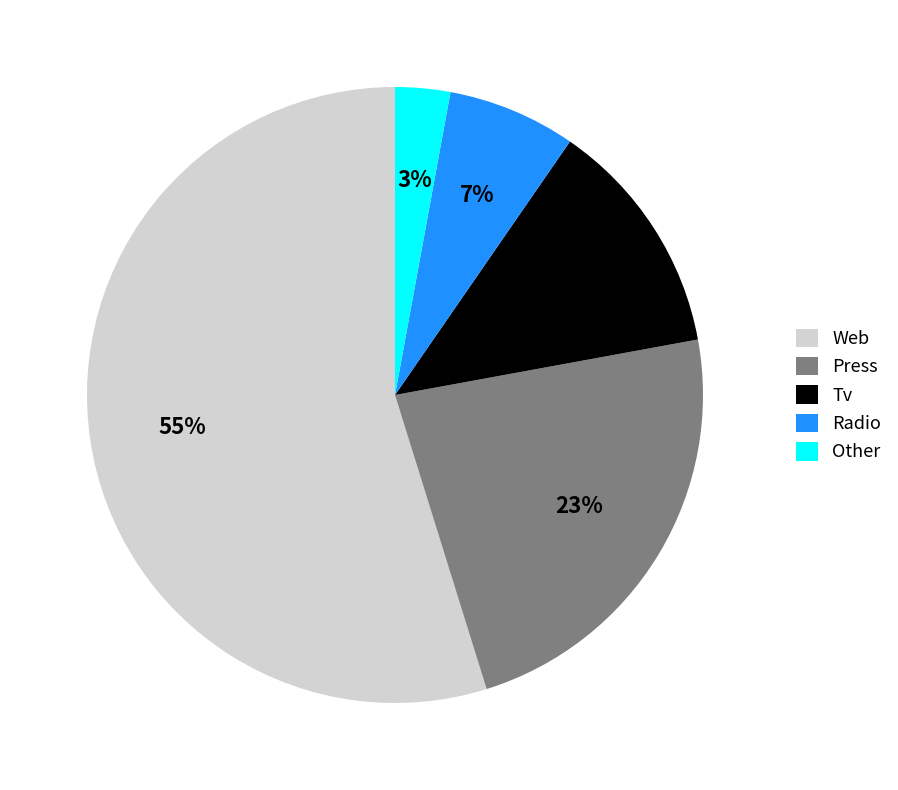

How many slices are in this pie chart?

5